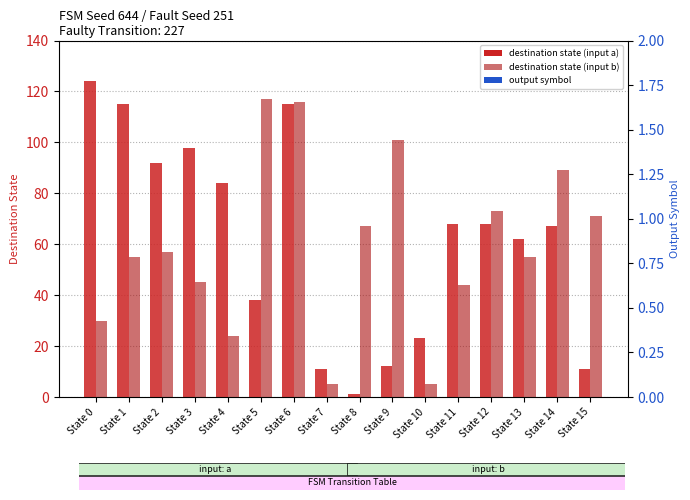

Reading left to right, list all the values displayed in this chart.

input_a destination: 124	115	92	98	84	38	115	11	1	12	23	68	68	62	67	11
input_b destination: 30	55	57	45	24	117	116	5	67	101	5	44	73	55	89	71
input_a output: 1	0	1	1	0	0	0	1	0	0	0	1	0	0	1	1
input_b output: 0	0	1	0	1	1	0	1	0	0	0	1	1	0	0	1